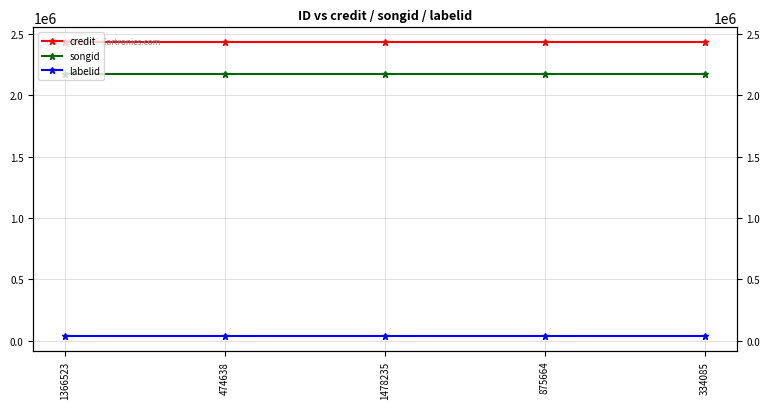

How many lines are shown in the chart?

3